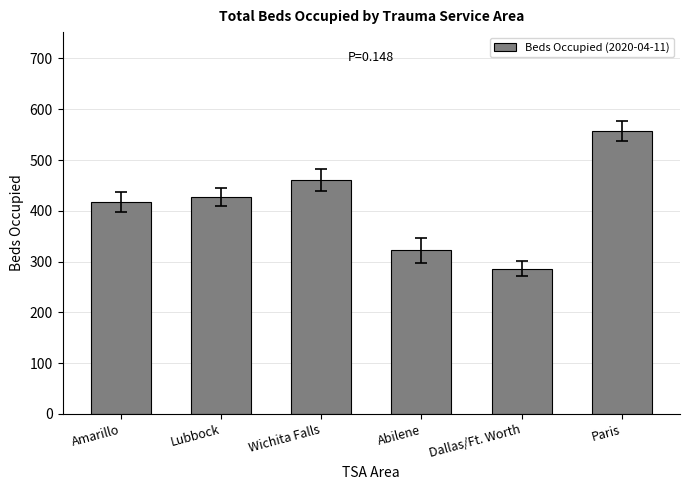

What value does the data have at Amarillo, to the nearest 50?

400